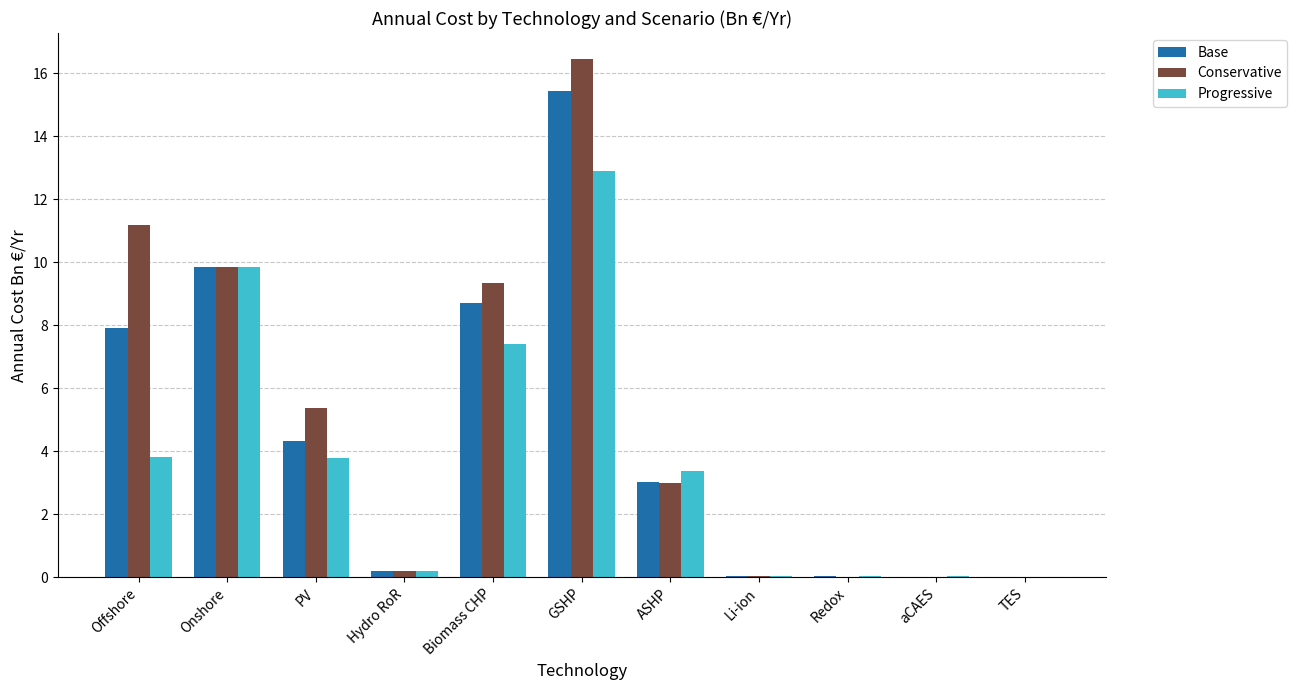

Read the Progressive value at GSHP.

12.9